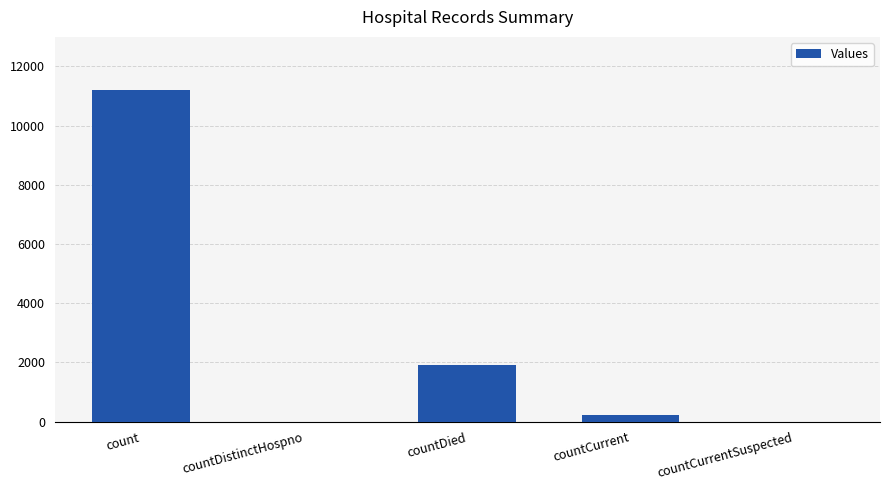

What is the maximum value shown in the chart?

11190